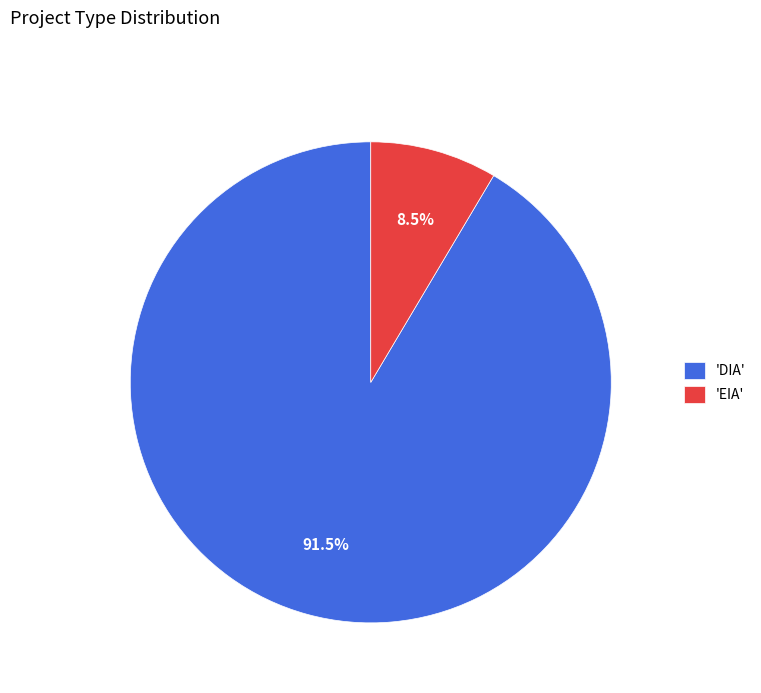

Rank the categories by value from highest to lowest.

'DIA', 'EIA'